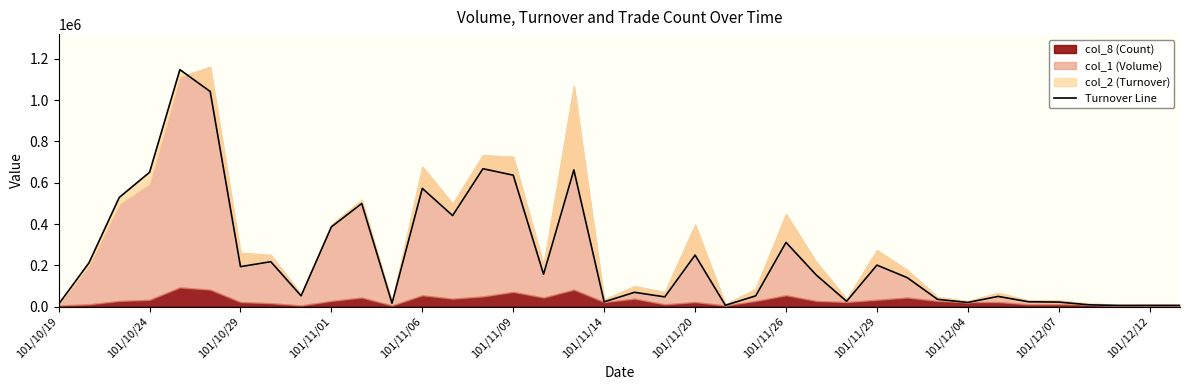

How many points are higher than both their immediate neighbors (excluding endpoints)?

11